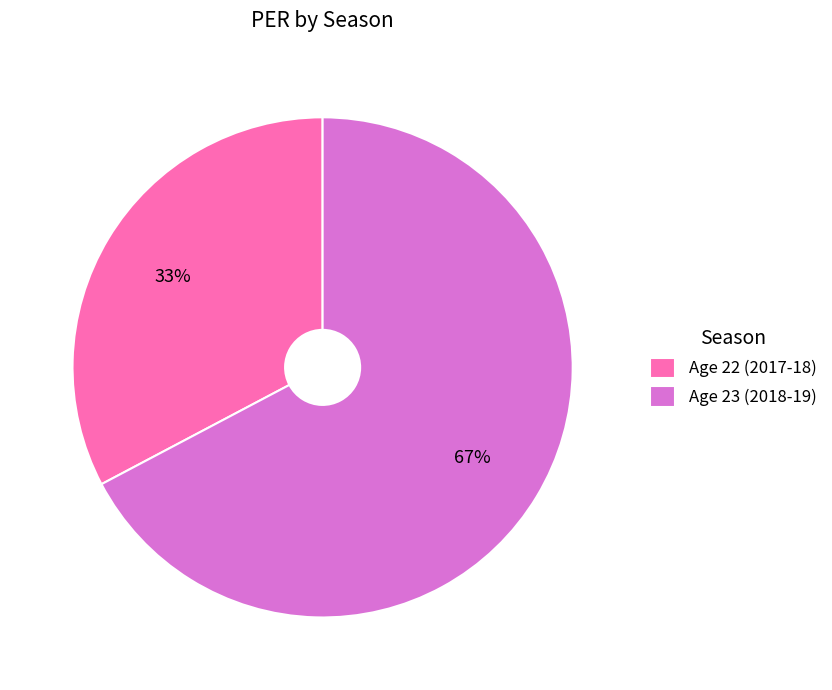

Between Age 23 (2018-19) and Age 22 (2017-18), which is larger?

Age 23 (2018-19)